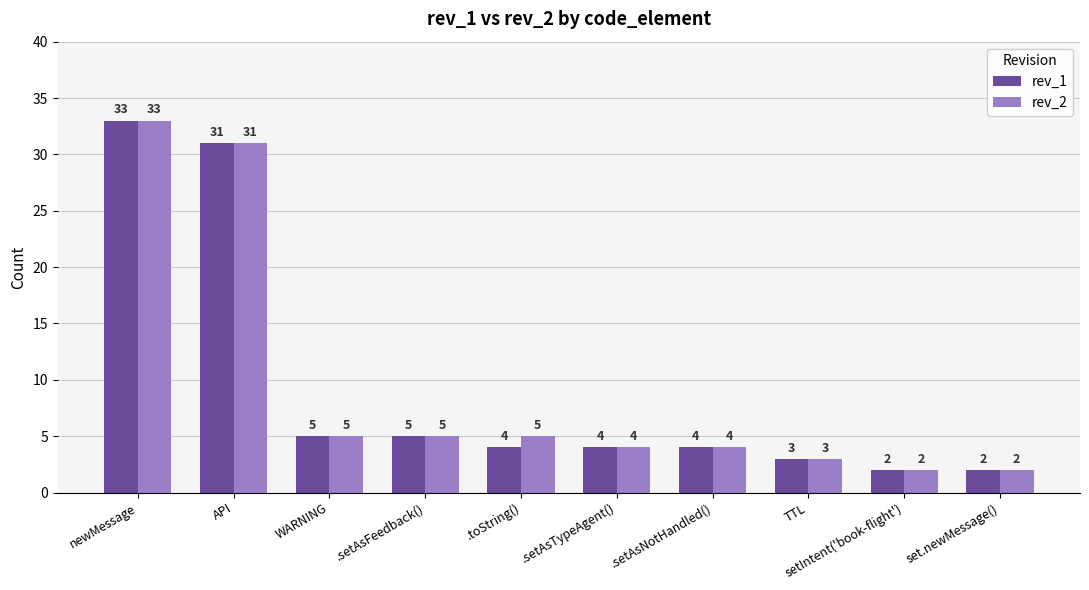

How many bars are there in total?

20